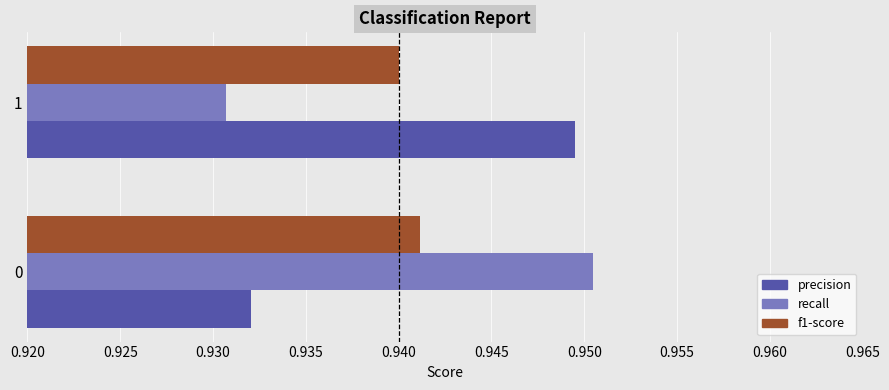

List the labels in order of precision value, smallest first.

0, 1